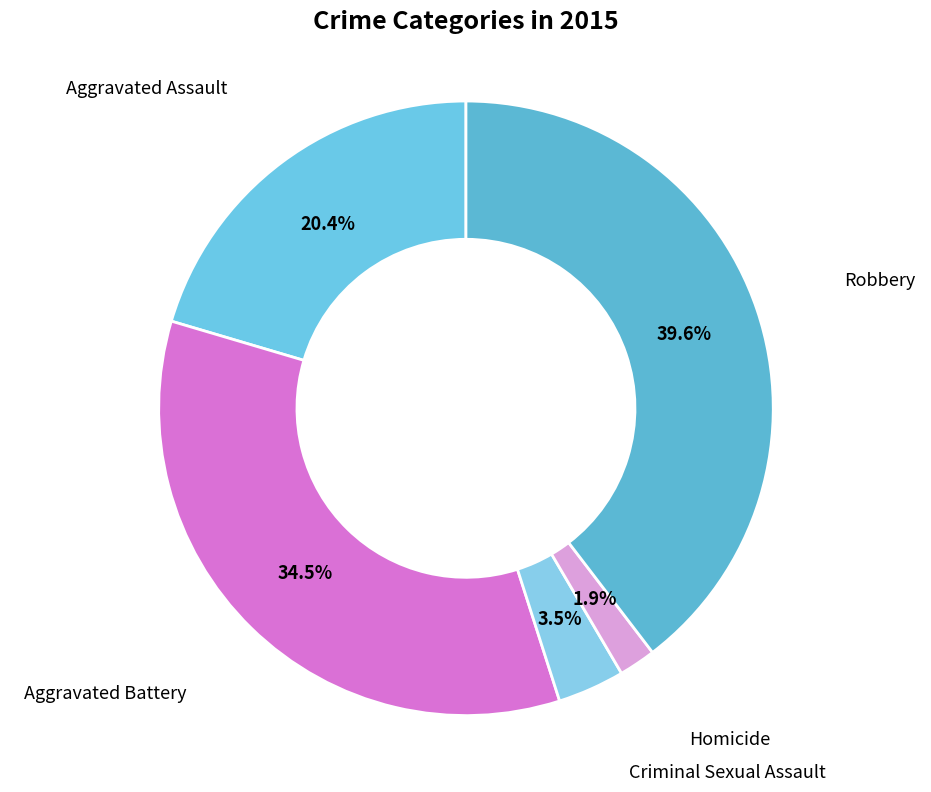

How many slices are in this pie chart?

5